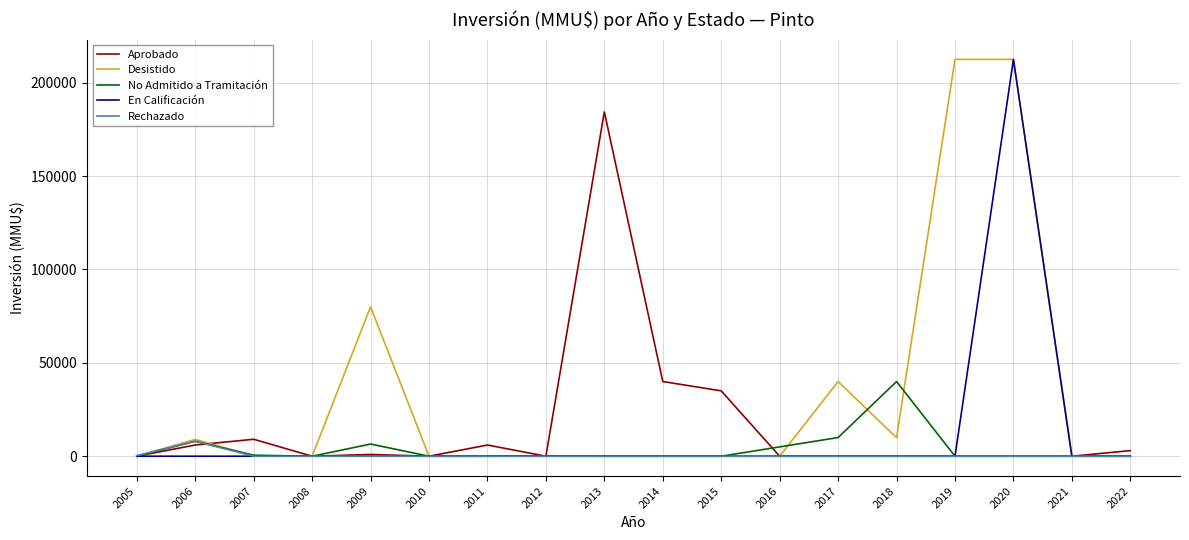

At which category is the sum across all series the highest?

2020